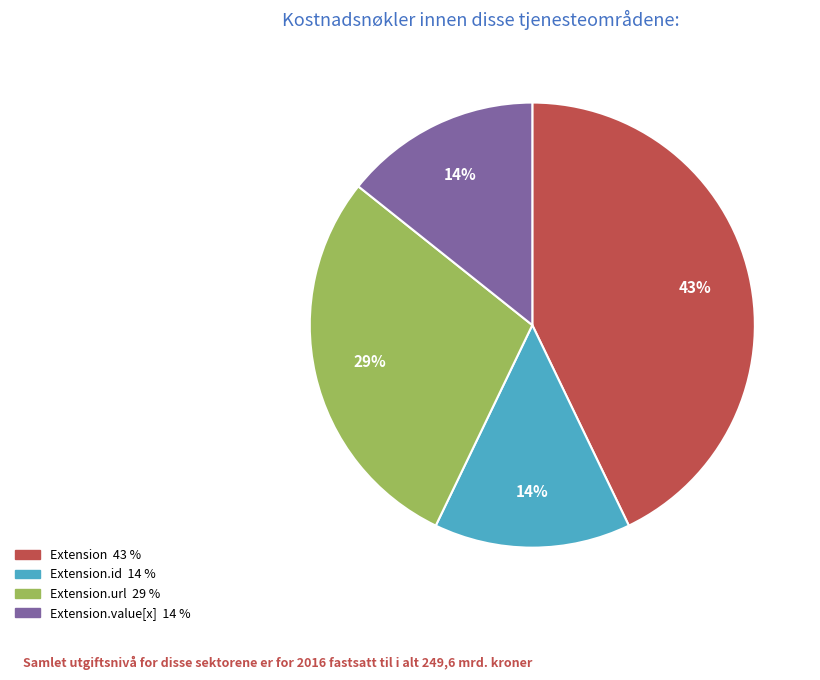

Is there a majority slice in this chart?

No